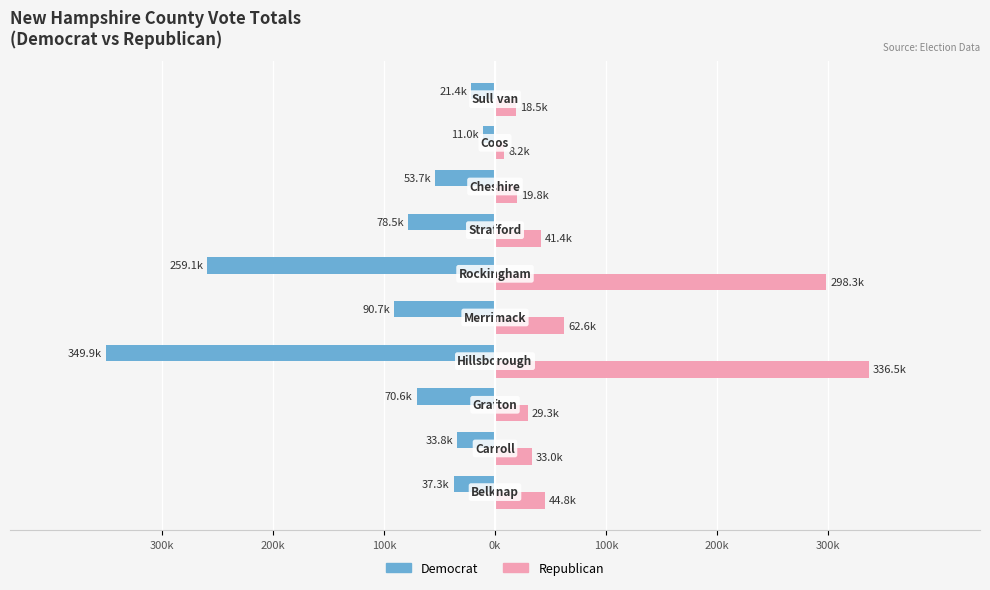

What is the minimum value for Republican?

8189